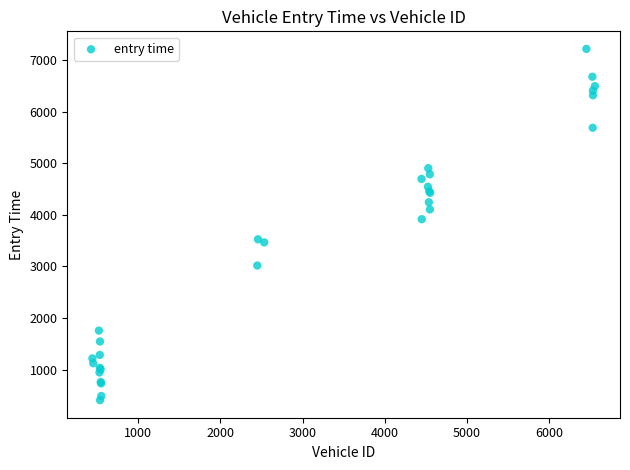

What Y value in the scatter plot is closest to 3811?

3914.5